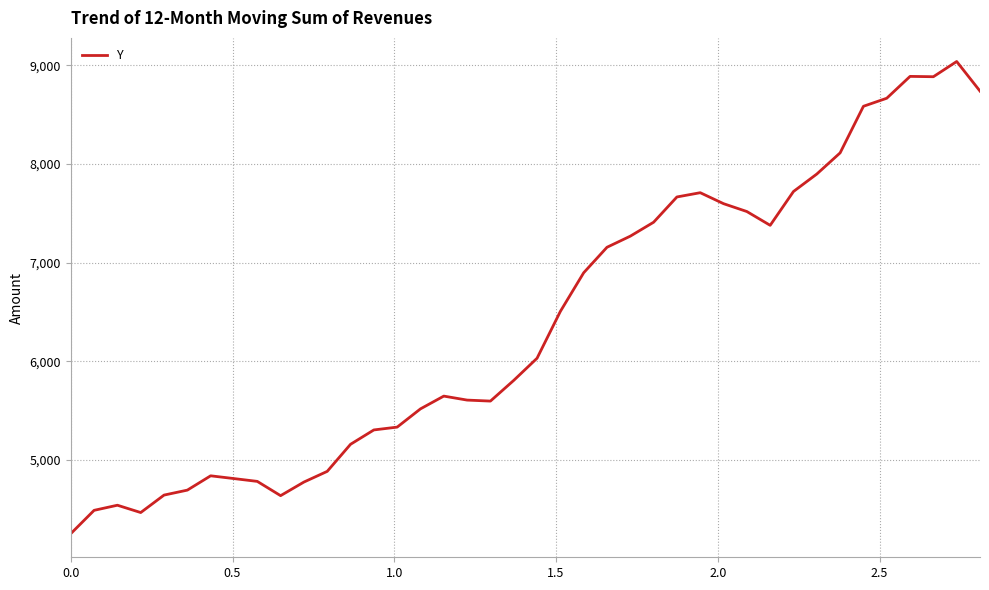

What is the minimum value shown in the chart?

4251.0